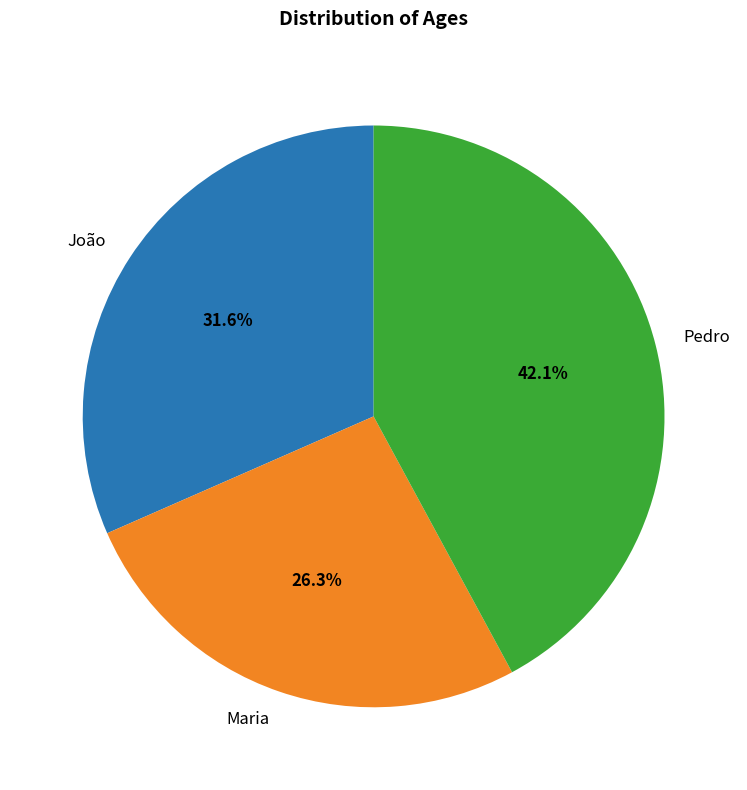

Is it true that Maria is 19% of the pie?

False